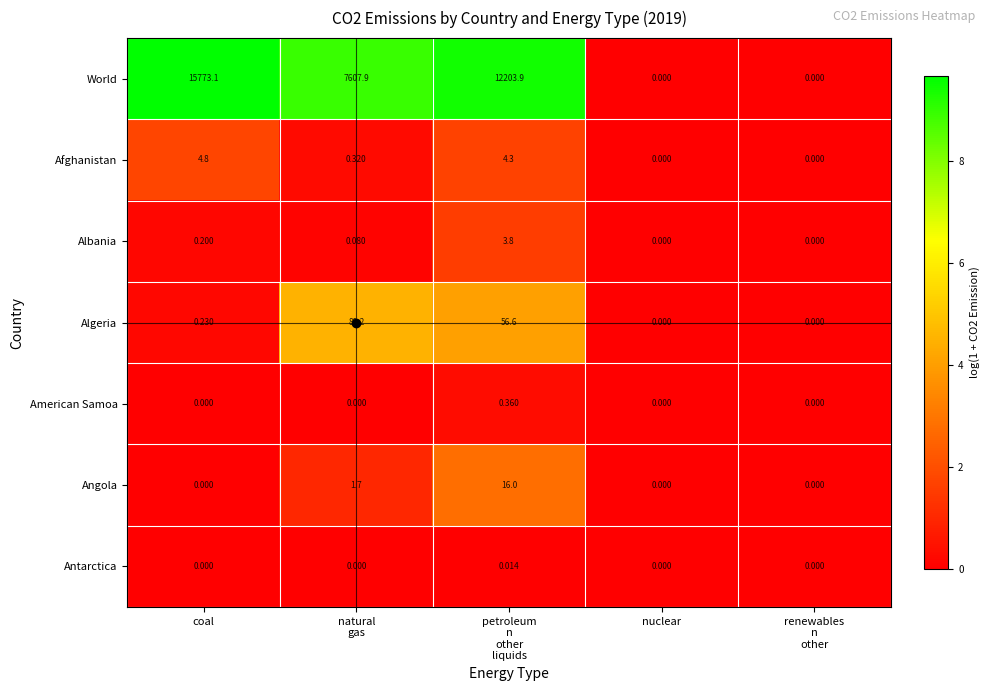

Which series has the largest range (max minus min)?

World